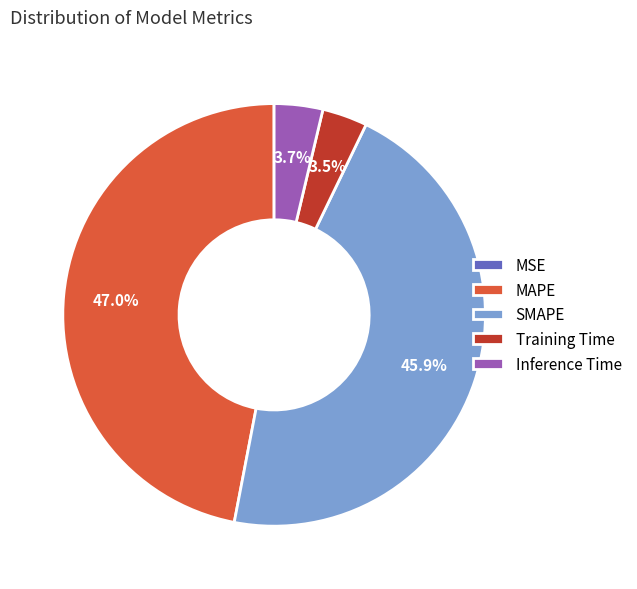

Does Inference Time represent more than half of the total?

No